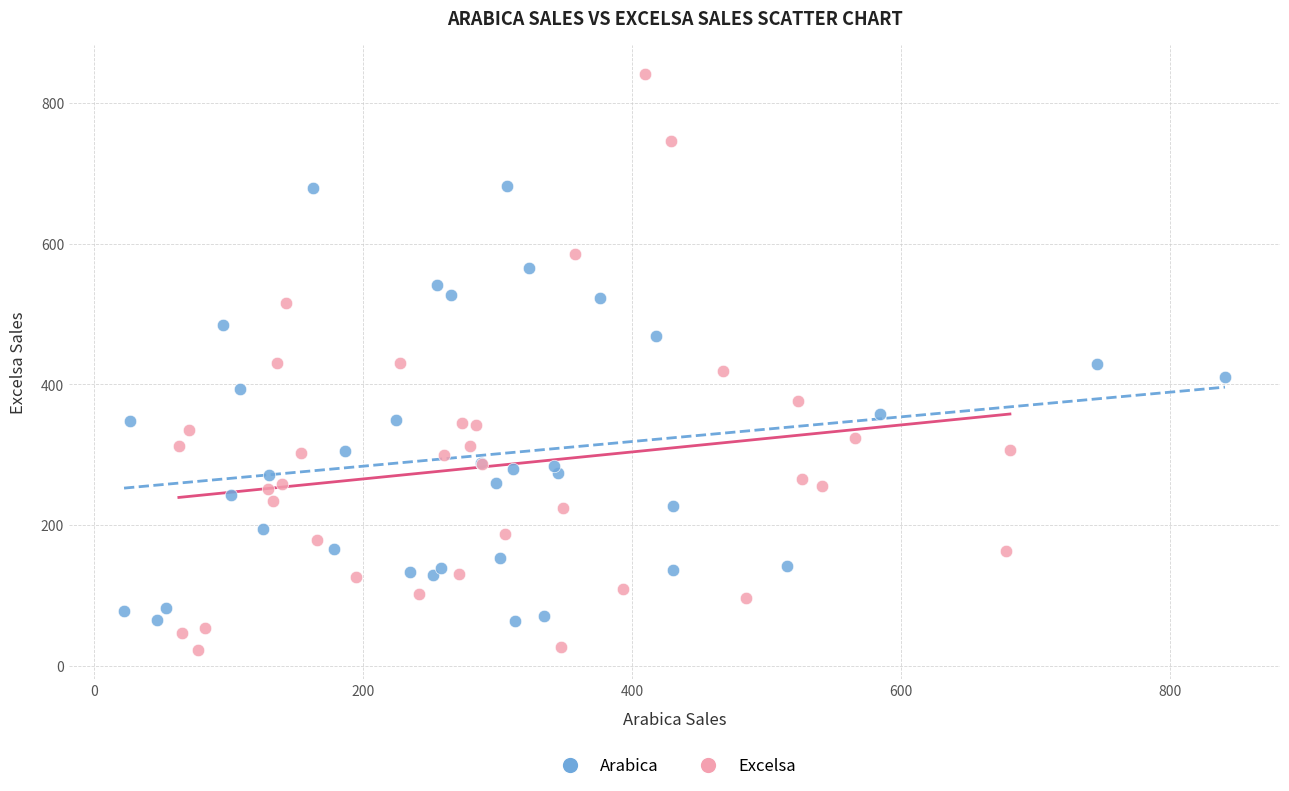

Which series reaches the minimum Y coordinate?

Excelsa